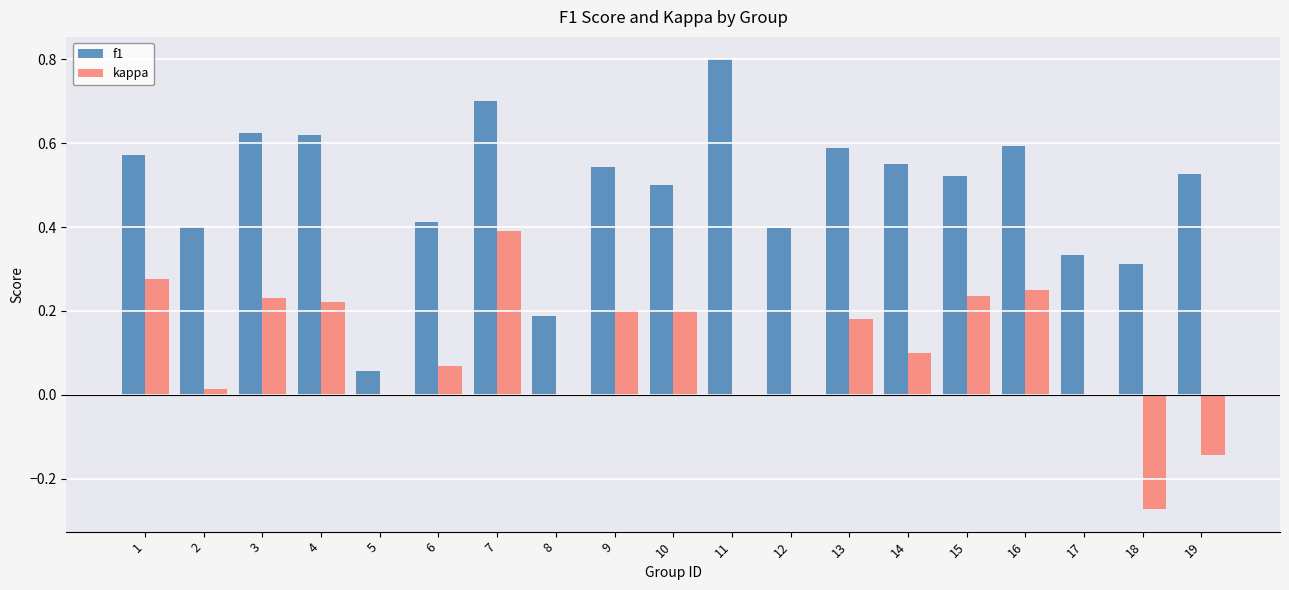

Count the number of categories in the chart.

19